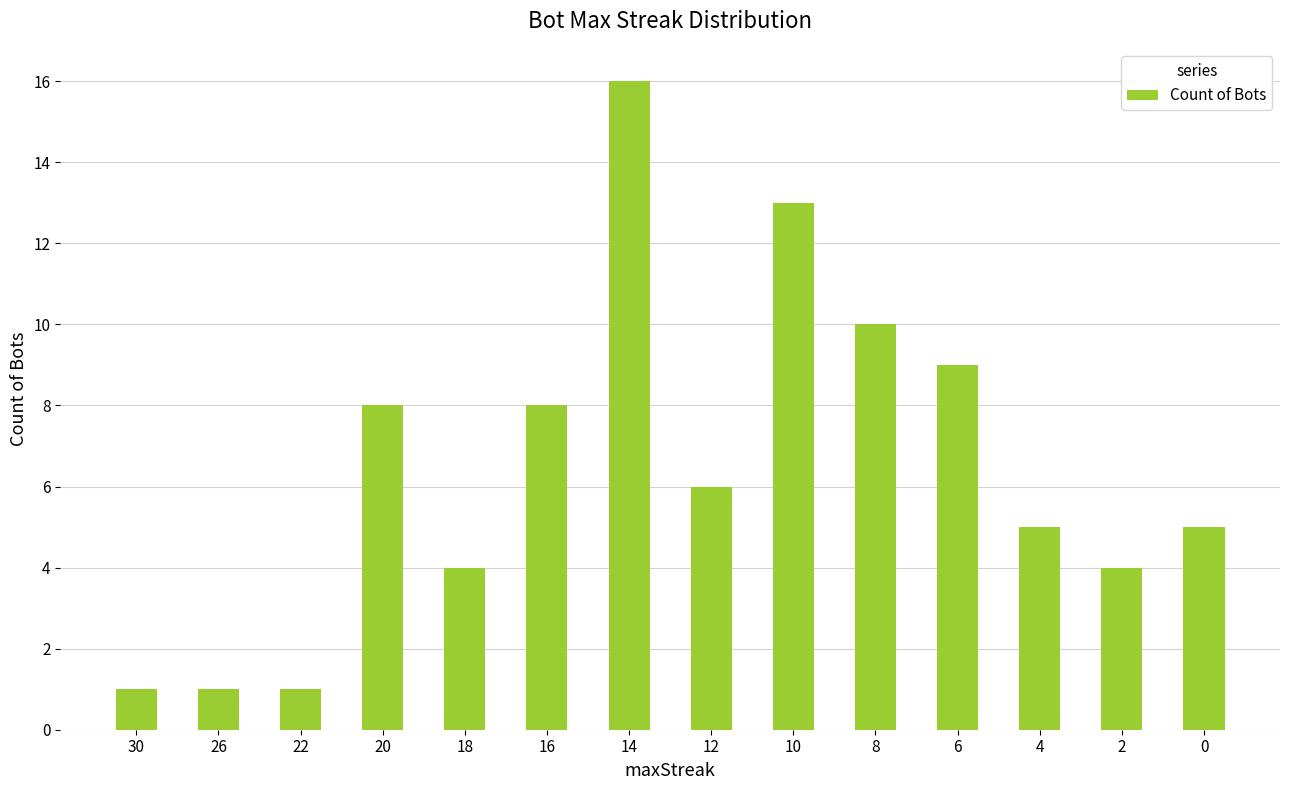

Does the chart contain any negative values?

No